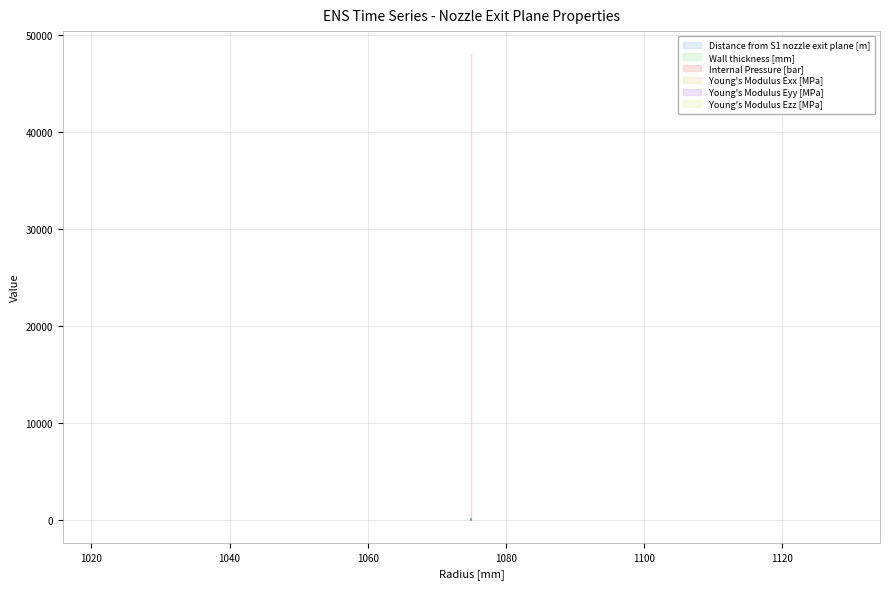

What is the total value across all series at 1075?

144007.0